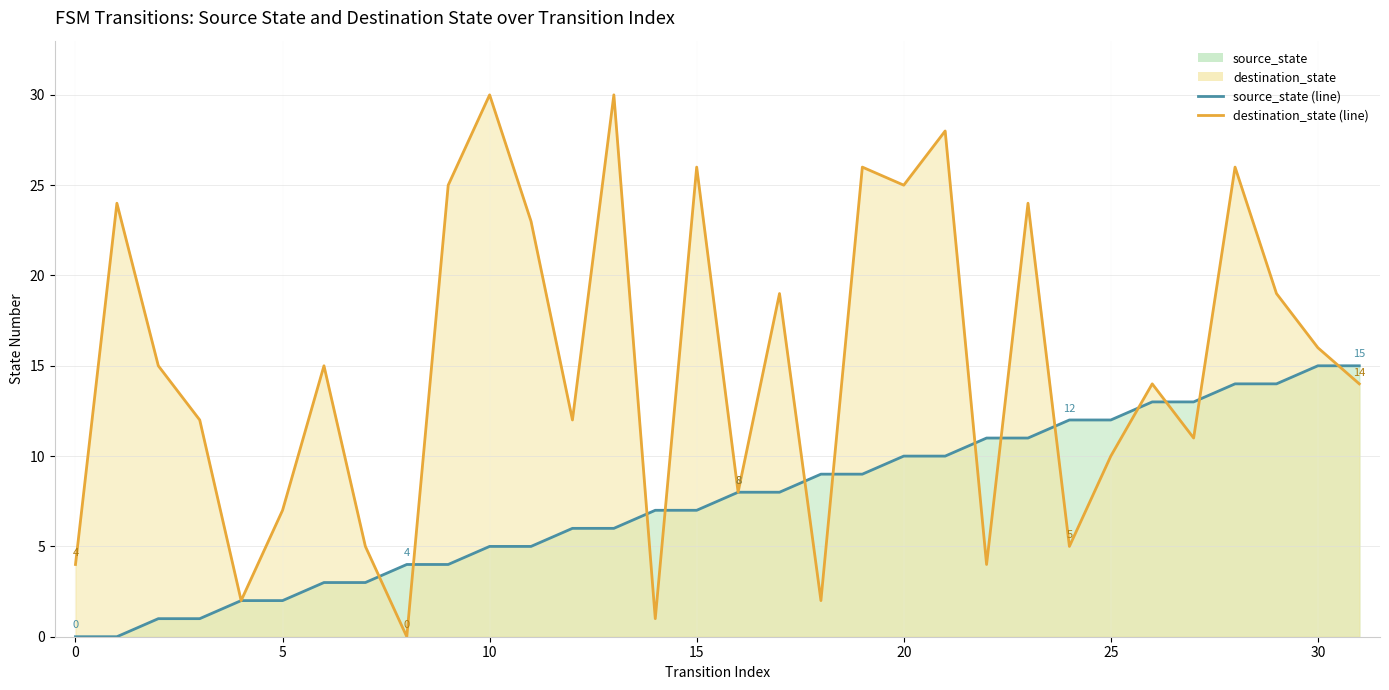

Where does the source_state series first go above 8?

18